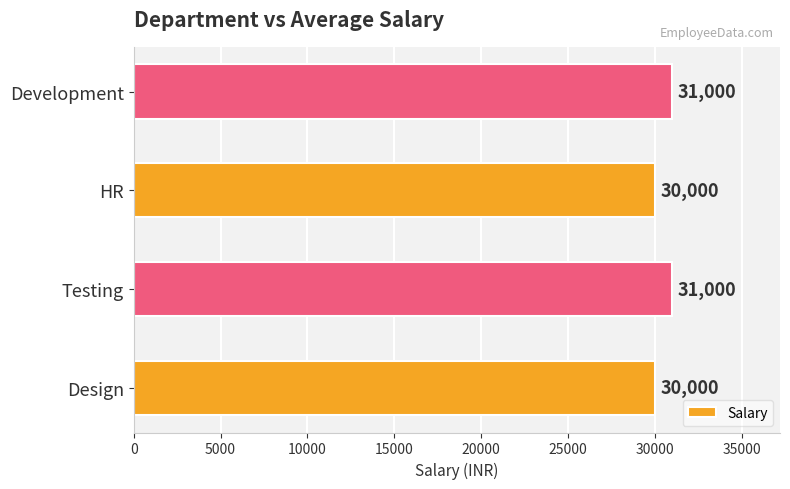

How many values are between 30000 and 31000?

4